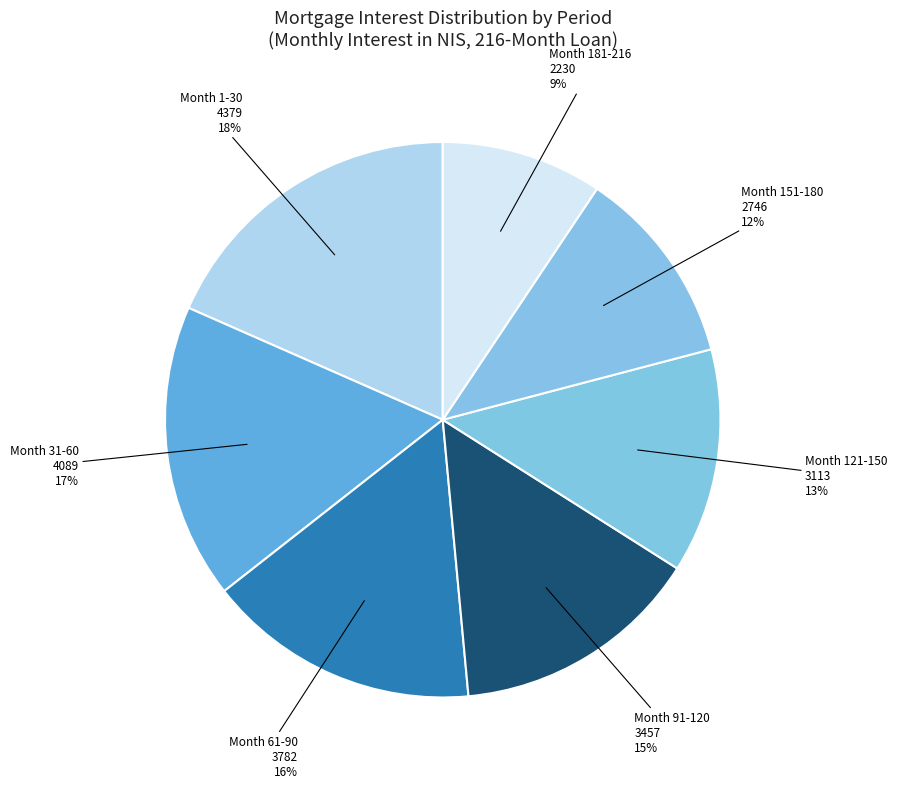

To the nearest percent, what is the average slice percentage?

14%